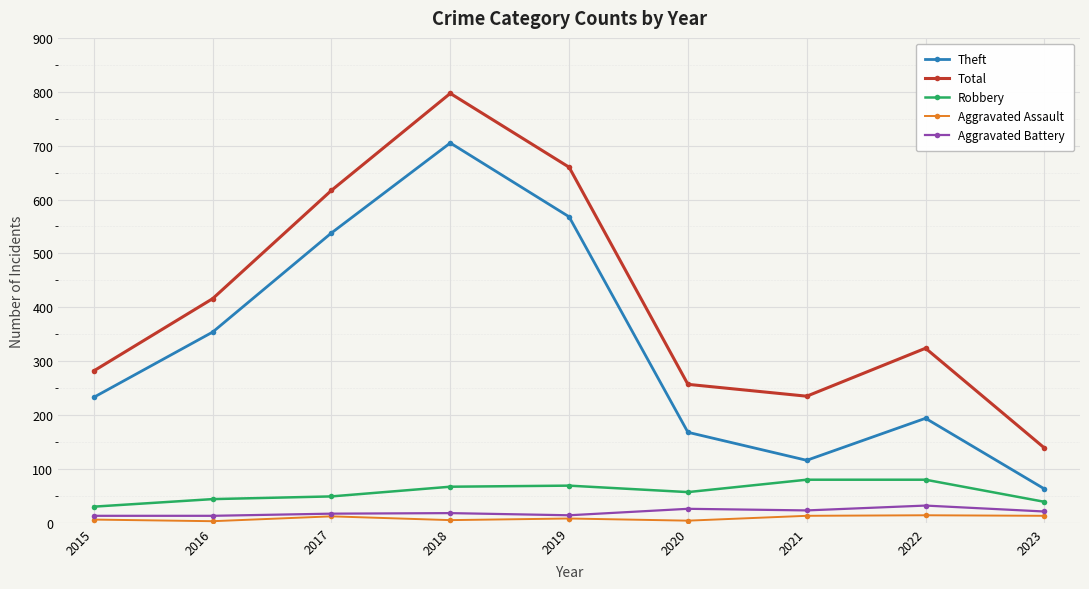

What is the spread (max minus min) of values at 2021?

222